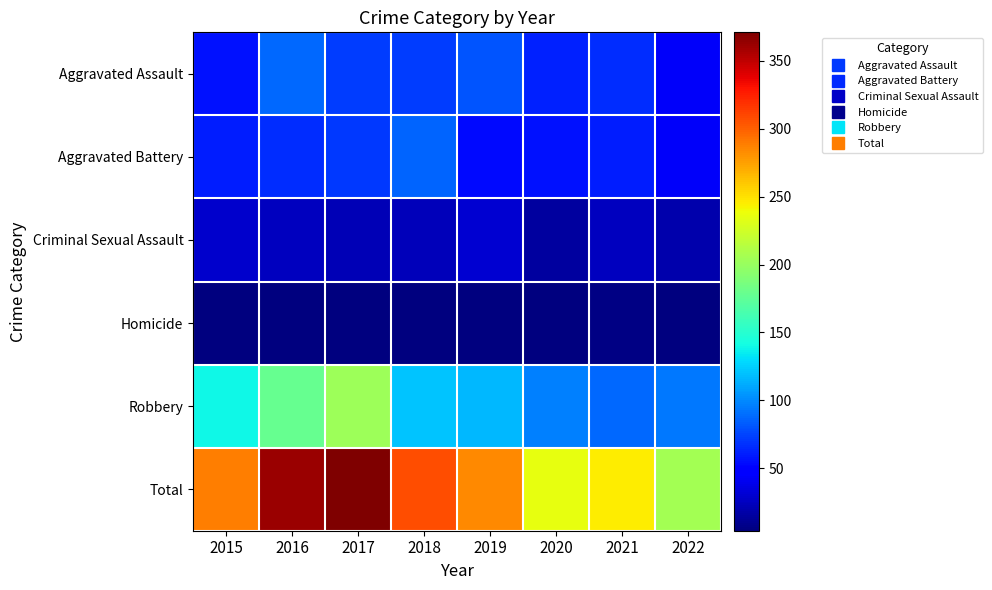

Reading right to left, what are all the values shown in this chart?

Aggravated Assault: 2022=43	2021=66	2020=62	2019=80	2018=72	2017=72	2016=88	2015=56
Aggravated Battery: 2022=44	2021=60	2020=57	2019=53	2018=86	2017=71	2016=66	2015=60
Criminal Sexual Assault: 2022=19	2021=25	2020=15	2019=31	2018=24	2017=22	2016=25	2015=29
Homicide: 2022=5	2021=6	2020=5	2019=4	2018=4	2017=4	2016=4	2015=5
Robbery: 2022=94	2021=88	2020=97	2019=116	2018=121	2017=202	2016=178	2015=139
Total: 2022=205	2021=245	2020=236	2019=284	2018=307	2017=371	2016=361	2015=289